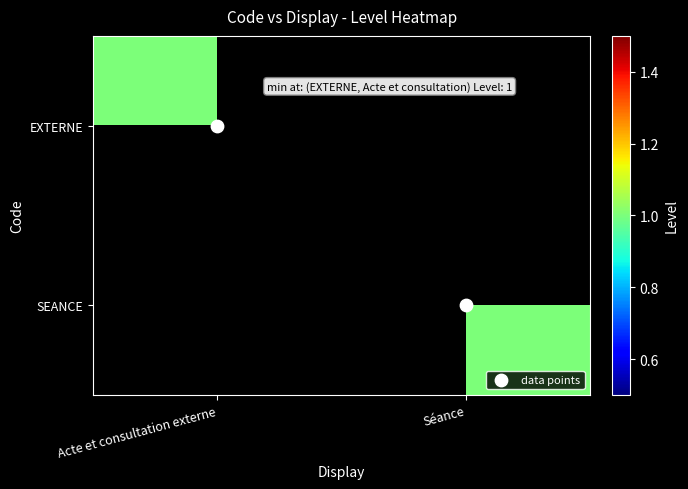

What is the greatest value displayed?

1.0